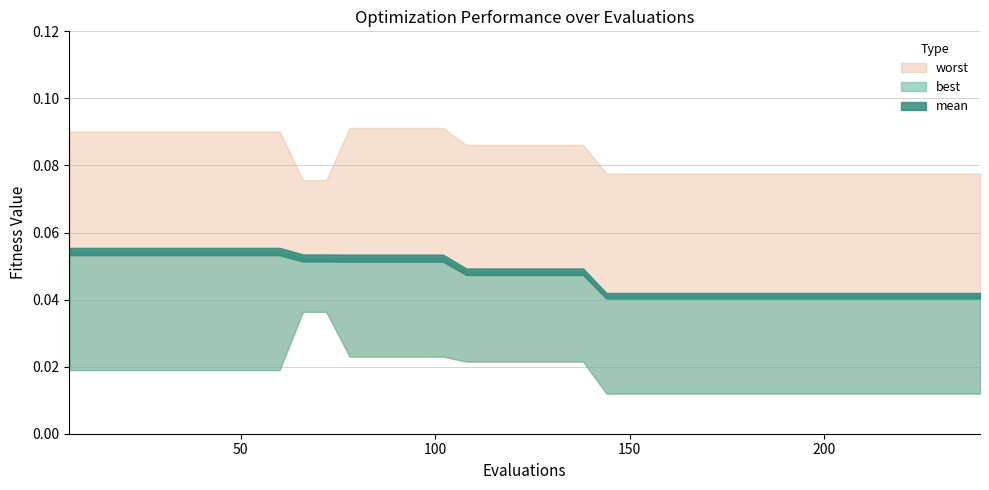

At which category is the sum across all series the highest?

78